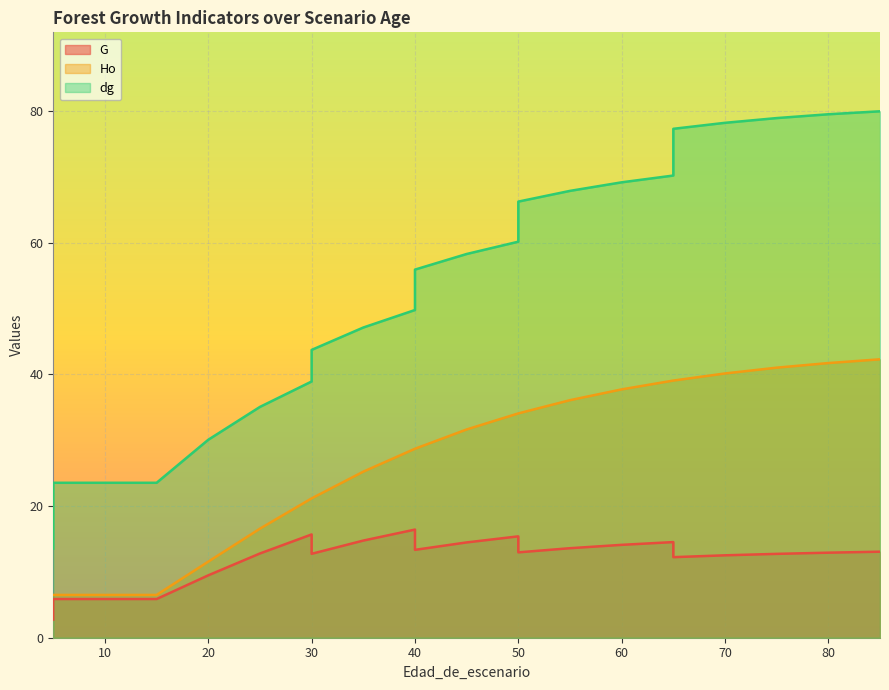

What is the difference between the highest and lowest values at 60?

55.1